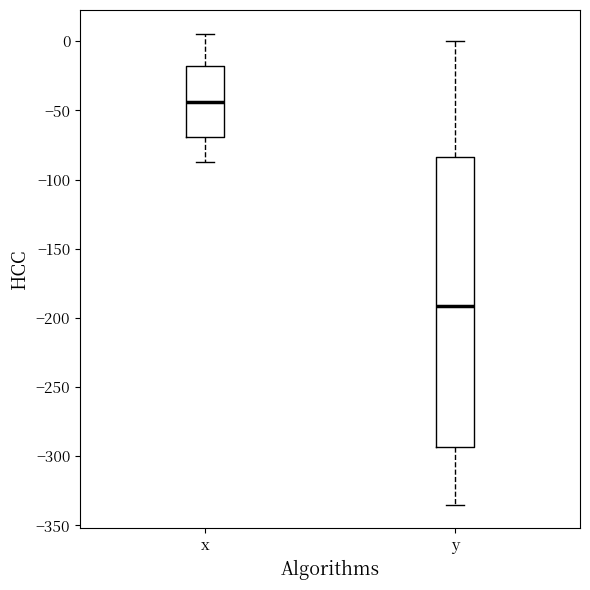

Which box's median line is the lowest?

y